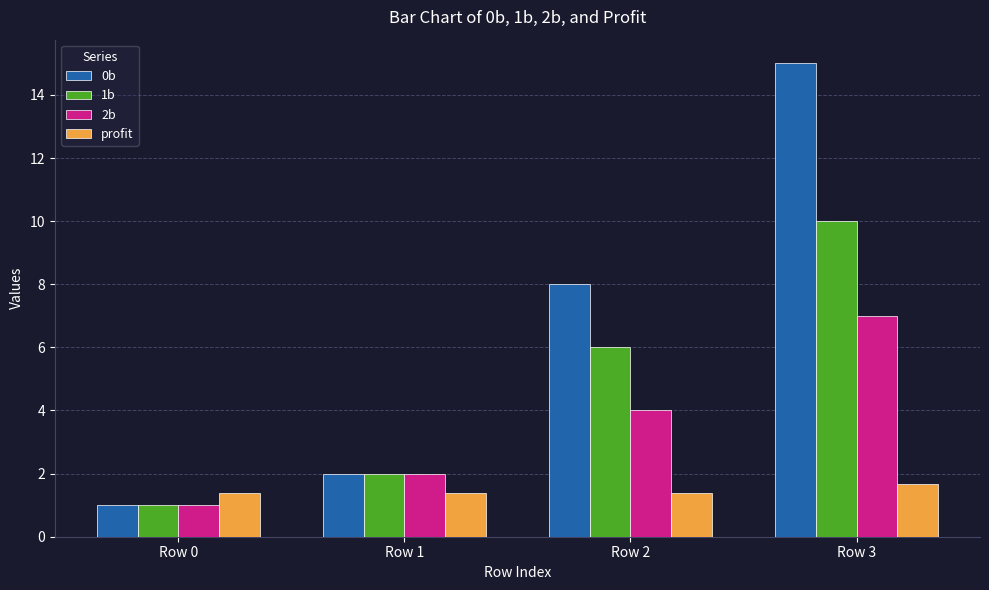

Read the 1b value at Row 2.

6.0